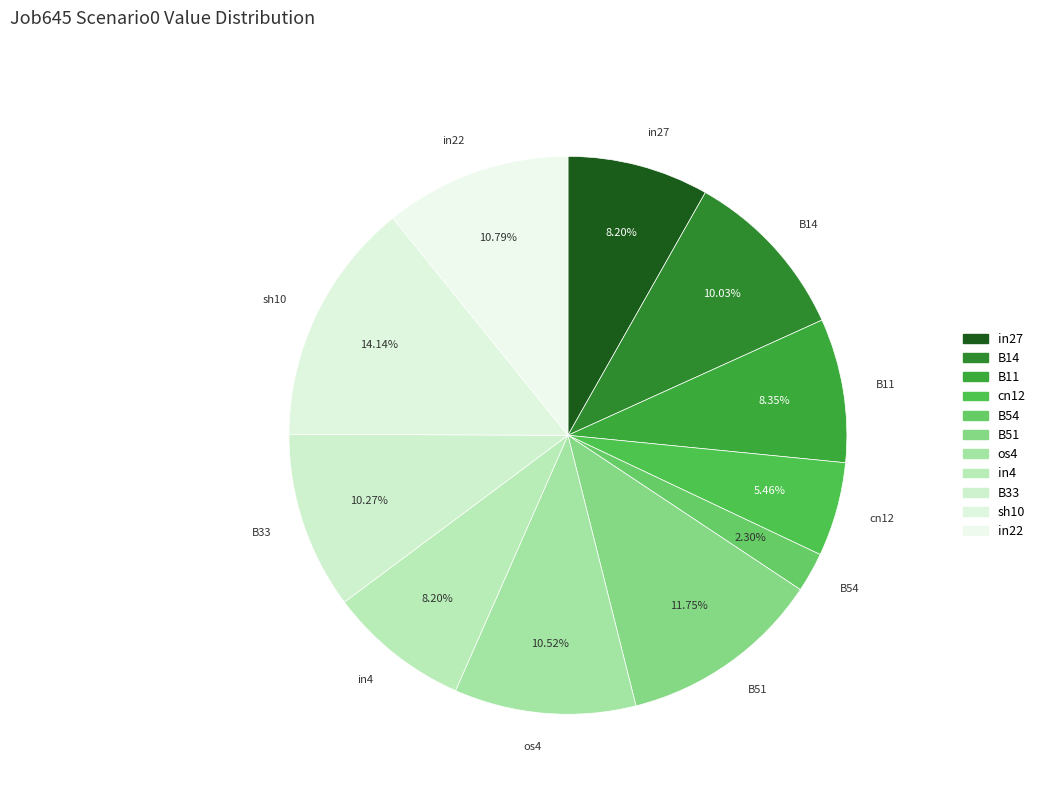

What percentage is NOT represented by B54?

97.7%